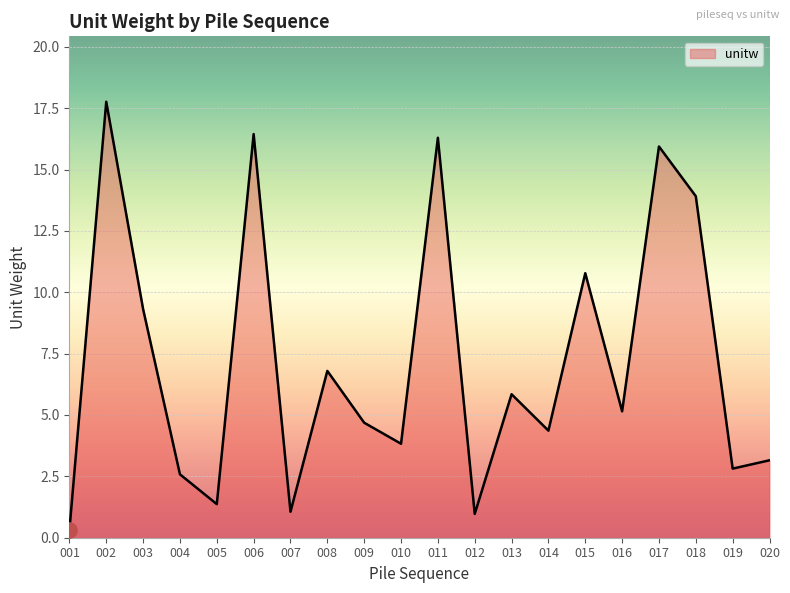

What is the ratio of the value at 006 to the value at 017?

1.0